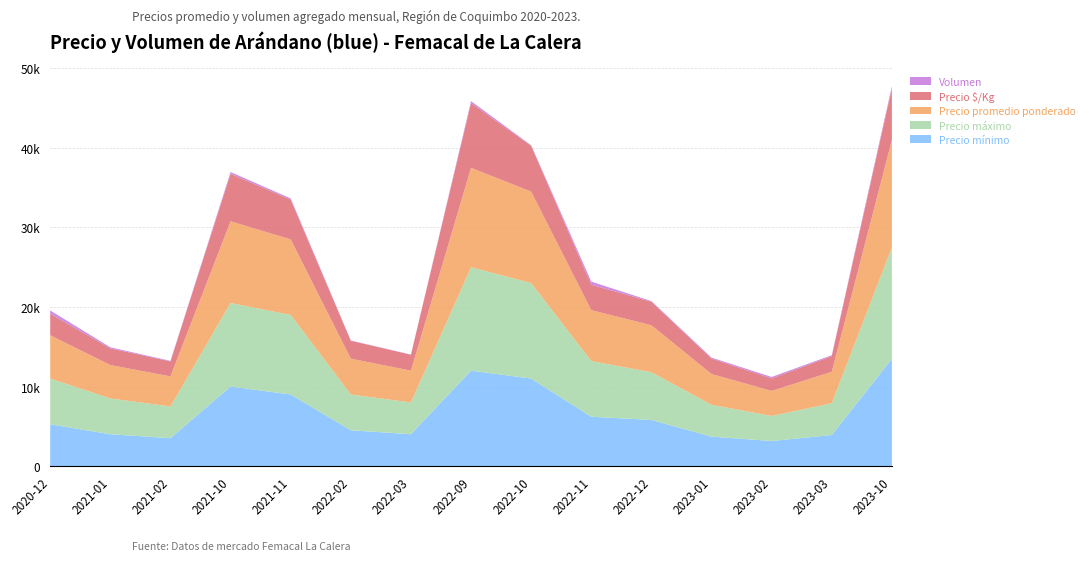

Reading right to left, extract all data points from this chart.

Precio mínimo: 2023-10=13500	2023-03=3900	2023-02=3150	2023-01=3700	2022-12=5800	2022-11=6200	2022-10=11000	2022-09=12000	2022-03=4000	2022-02=4500	2021-11=9000	2021-10=10000	2021-02=3500	2021-01=4000	2020-12=5250
Precio máximo: 2023-10=14000	2023-03=4000	2023-02=3150	2023-01=4000	2022-12=6000	2022-11=7000	2022-10=12000	2022-09=13000	2022-03=4000	2022-02=4500	2021-11=10000	2021-10=10500	2021-02=4000	2021-01=4500	2020-12=5750
Precio promedio ponderado: 2023-10=13500	2023-03=3951	2023-02=3150	2023-01=3875	2022-12=5906	2022-11=6400	2022-10=11507	2022-09=12500	2022-03=4000	2022-02=4500	2021-11=9500	2021-10=10273	2021-02=3773	2021-01=4200	2020-12=5450
Precio $/Kg: 2023-10=6500	2023-03=1976	2023-02=1575	2023-01=1937	2022-12=2953	2022-11=3200	2022-10=5754	2022-09=8148	2022-03=2000	2022-02=2250	2021-11=5000	2021-10=5968	2021-02=1886	2021-01=2100	2020-12=2700
Volumen: 2023-10=270	2023-03=112	2023-02=178	2023-01=125	2022-12=85	2022-11=389	2022-10=71	2022-09=237	2022-03=25	2022-02=40	2021-11=152	2021-10=224	2021-02=66	2021-01=135	2020-12=413